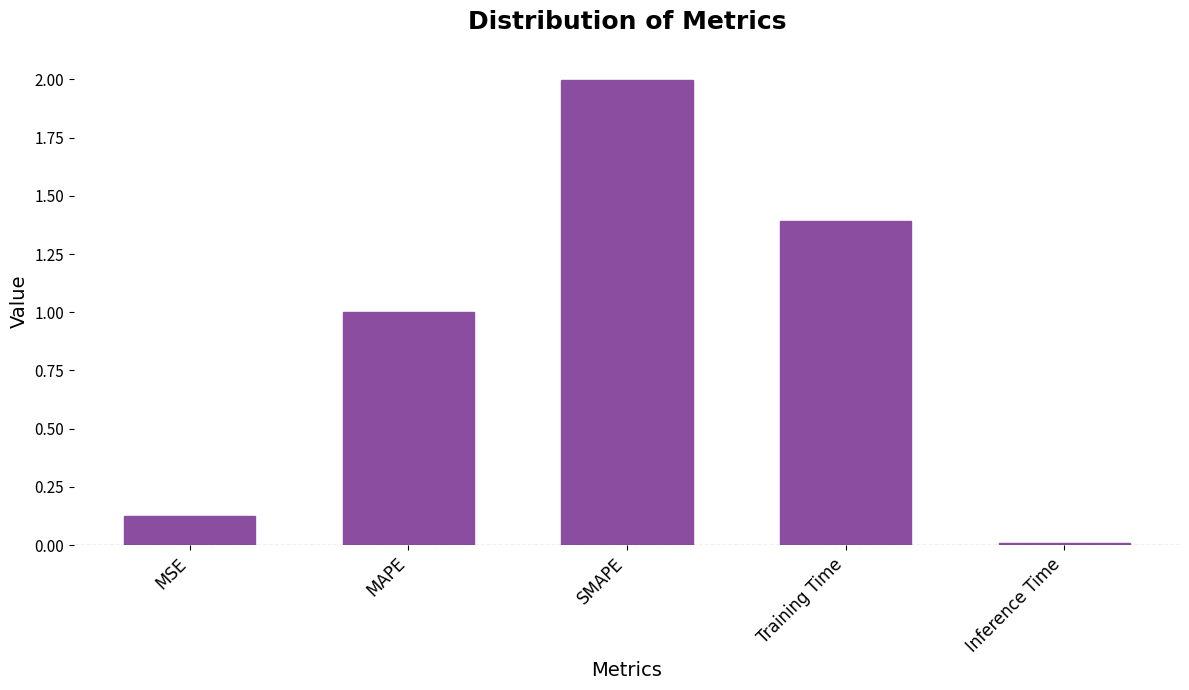

The value at Inference Time is 0.0. True or false?

True